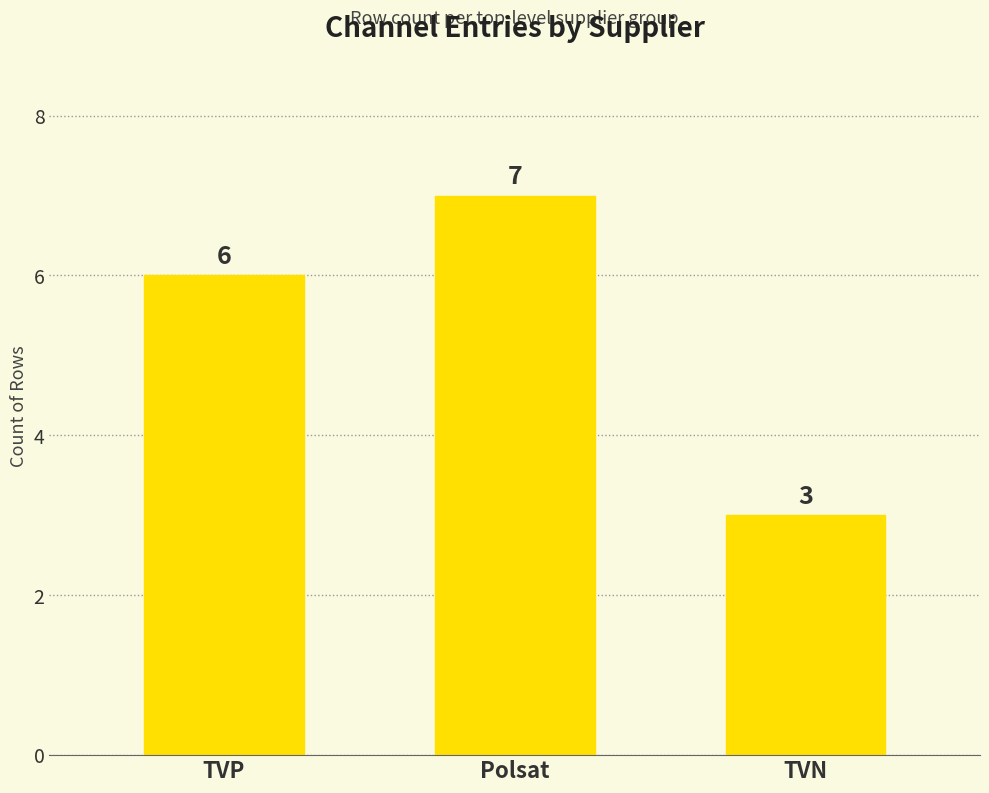

What is the average value?

5